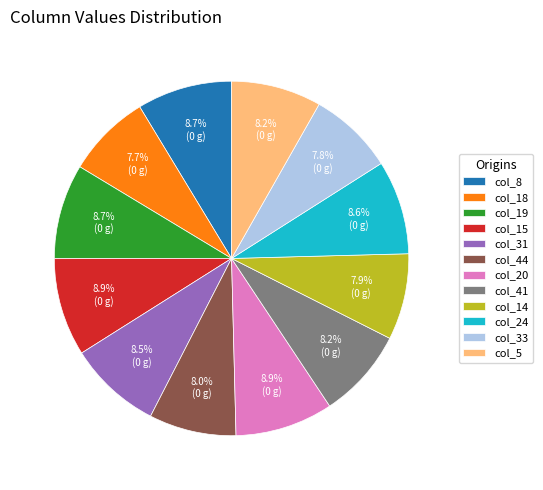

Is the sum of col_18 and col_44 greater than half?

No